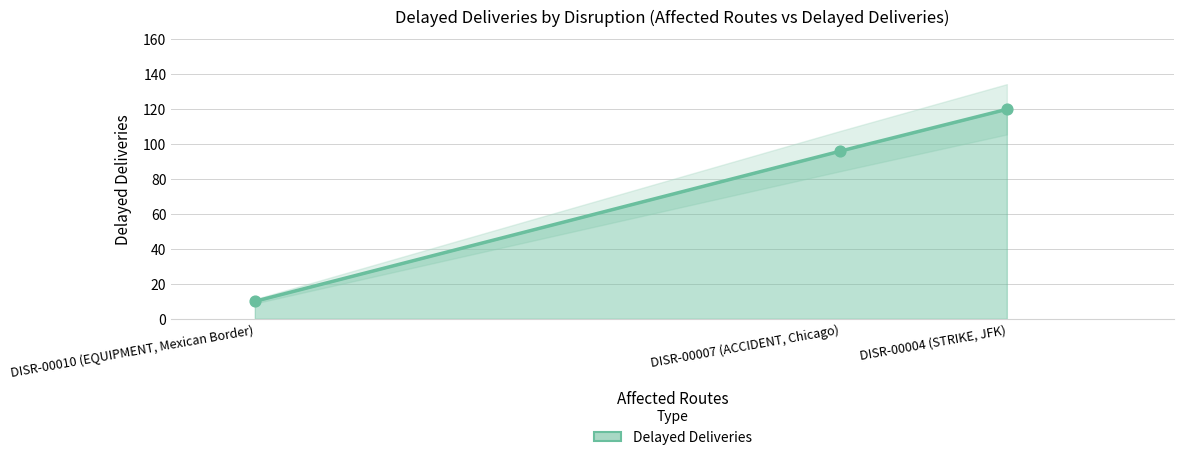

Between DISR-00004 (STRIKE, JFK) and DISR-00010 (EQUIPMENT, Mexican Border), which is larger?

DISR-00004 (STRIKE, JFK)